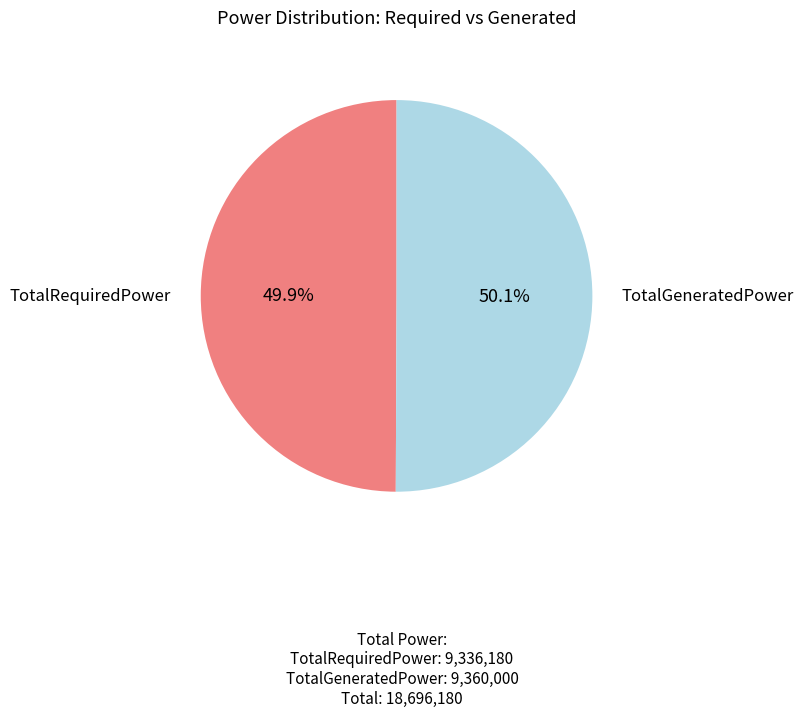

Does any single category account for the majority?

Yes